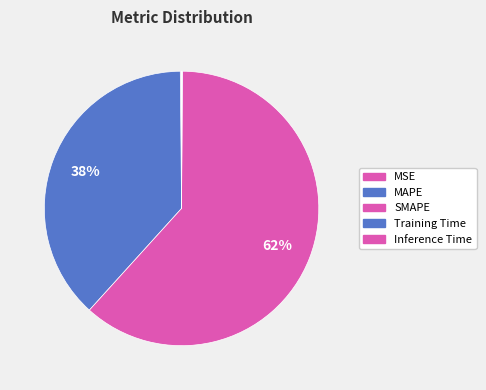

To the nearest percent, what portion does MAPE represent?

38%